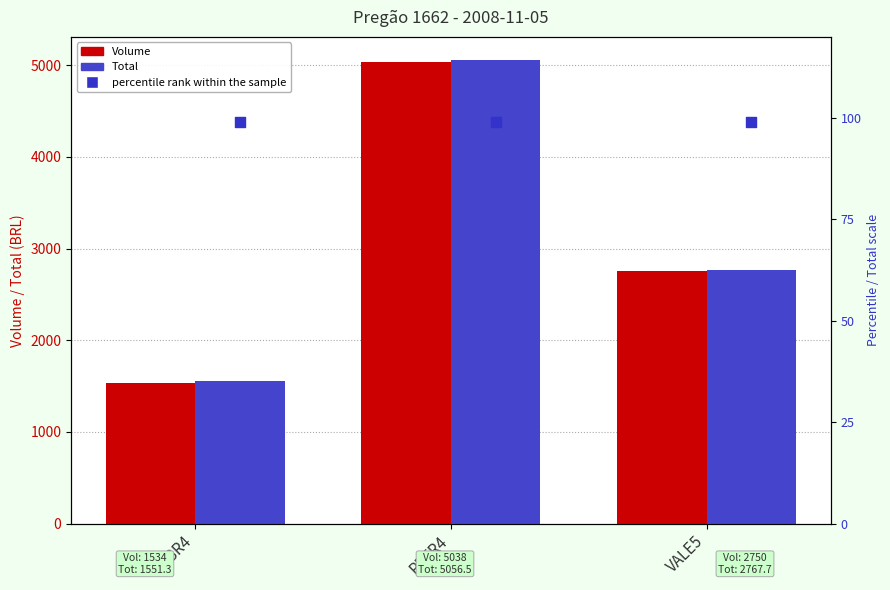

Which series contains the highest Y value?

Total